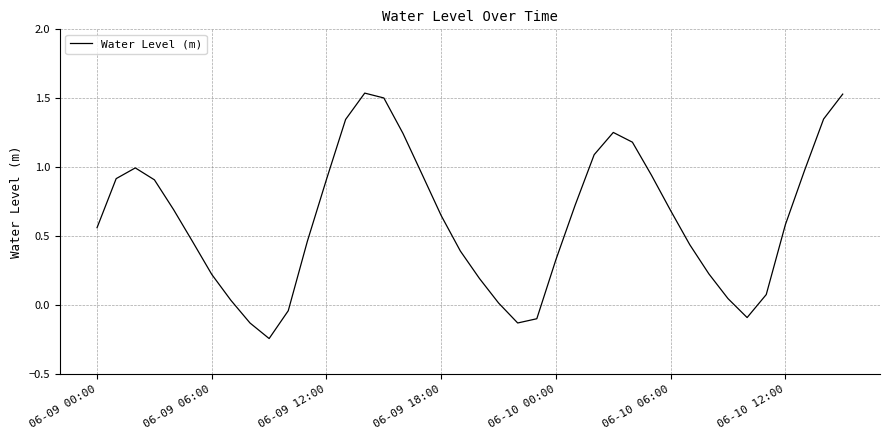

Does the chart have visible grid lines?

Yes